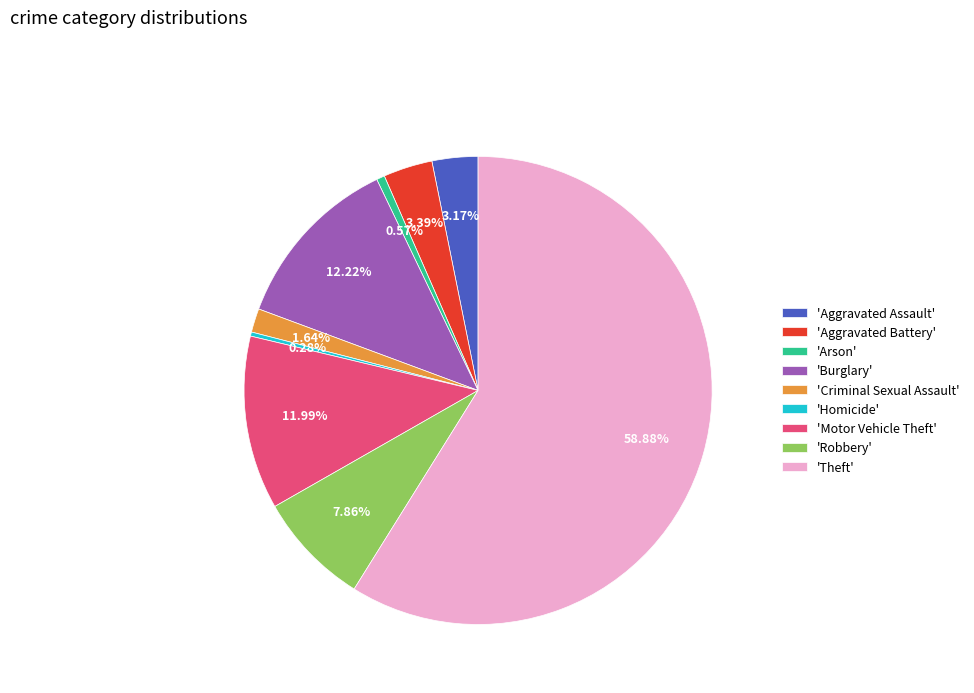

Is there a majority slice in this chart?

Yes